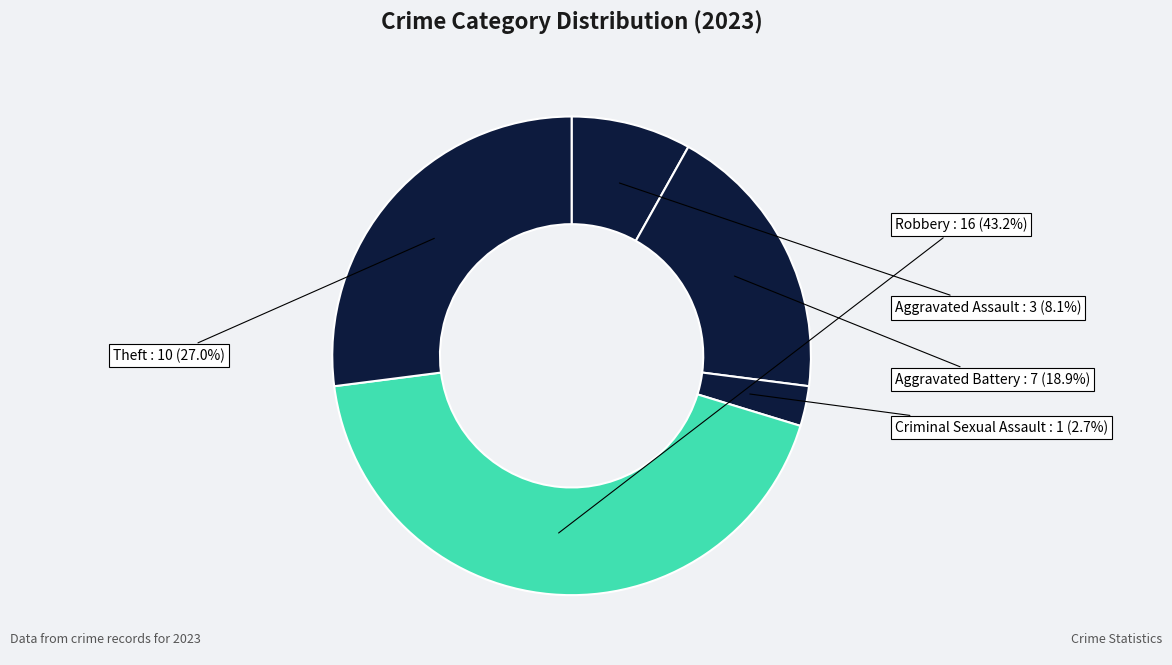

Count the number of slices in the pie.

5